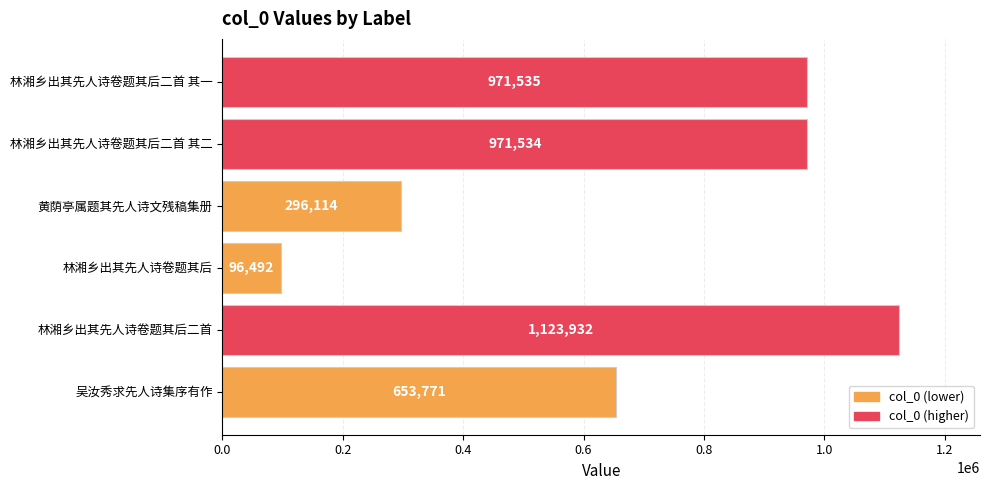

What is the difference between the maximum and second lowest values?

827818